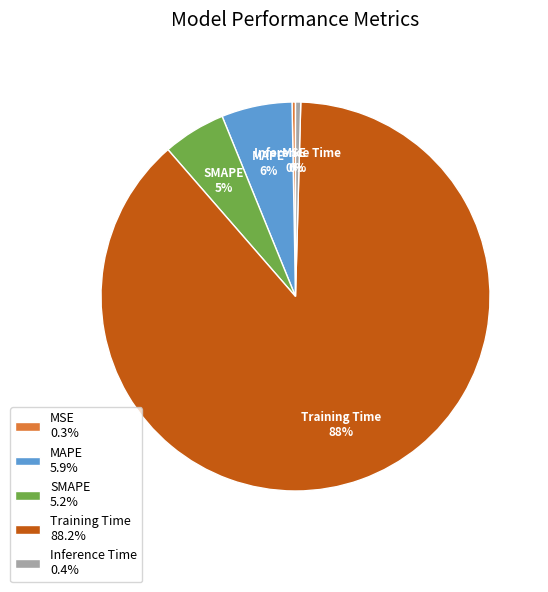

To the nearest percent, what is the combined percentage of MSE 0.3% and MAPE 5.9%?

6%